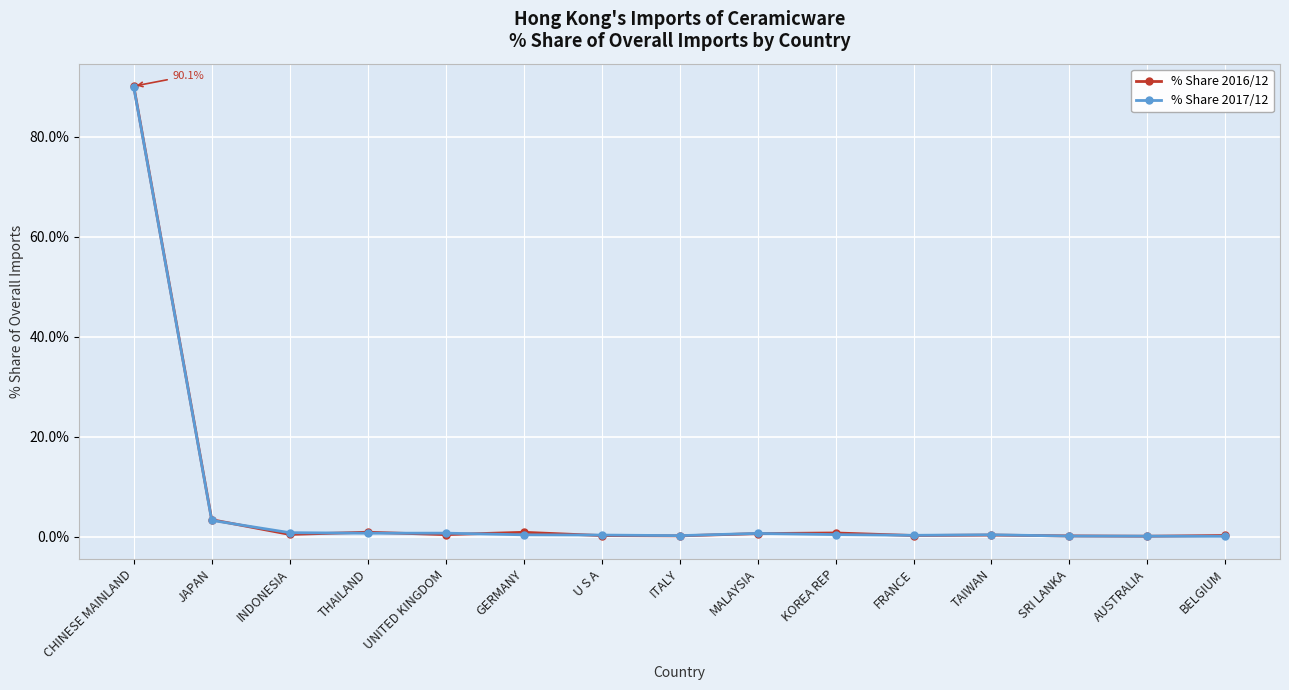

Is it true that % Share 2017/12 equals 0.6 at MALAYSIA?

True